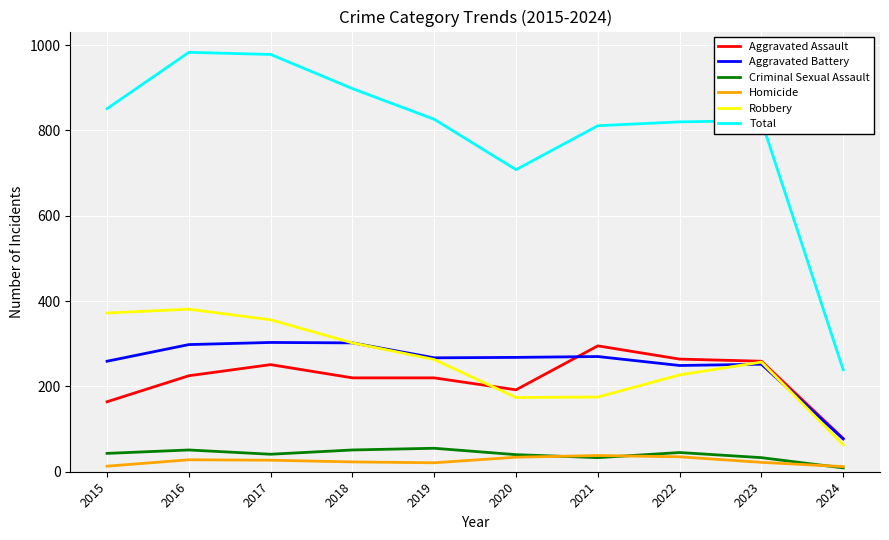

What is the difference between the Criminal Sexual Assault values at 2015 and 2017?

2